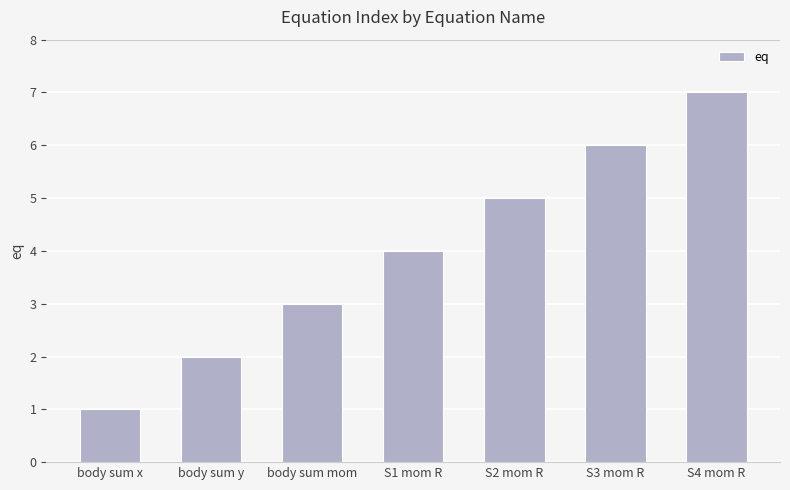

What is the greatest value displayed?

7